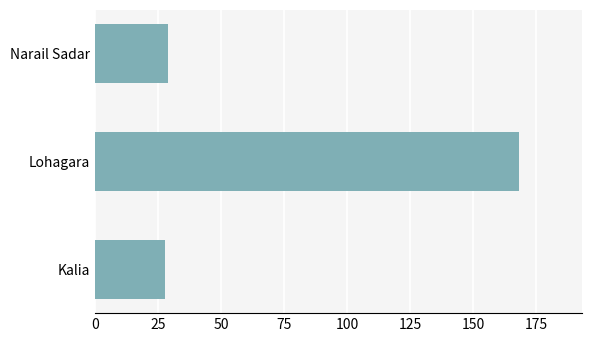

What is the difference between the second highest and minimum values?

1